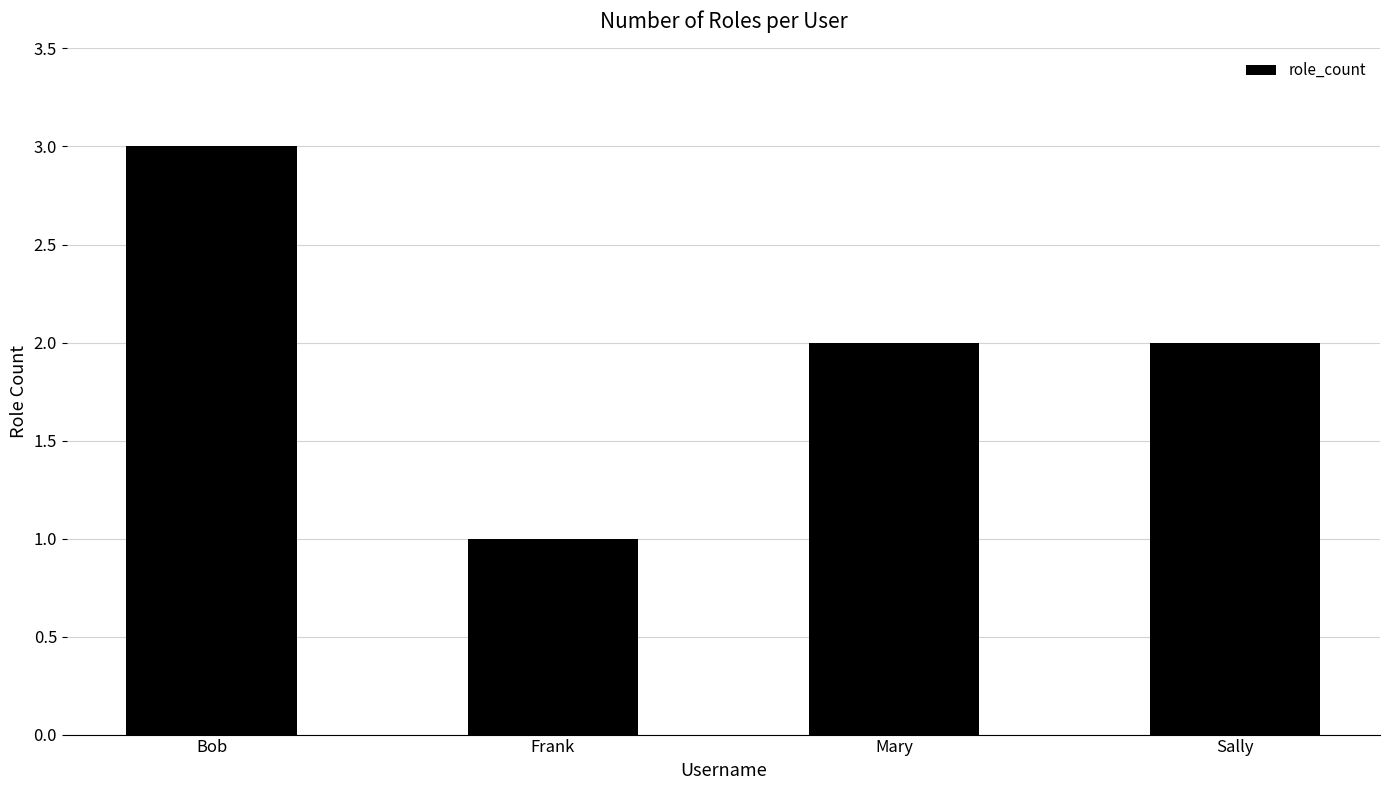

How many series are shown in this chart?

1